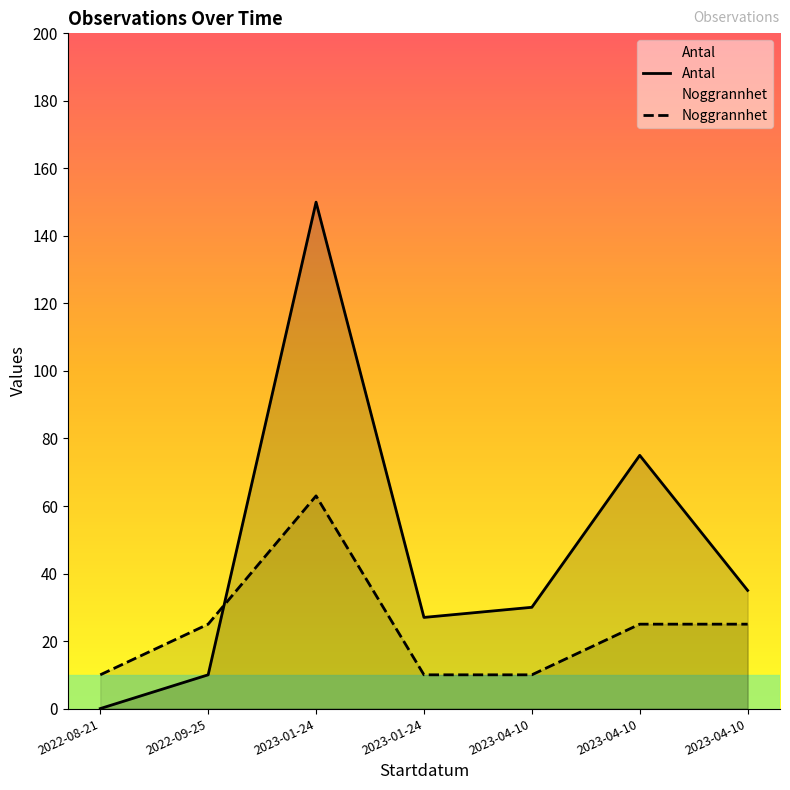

How many values in the Antal series are below 30?

3